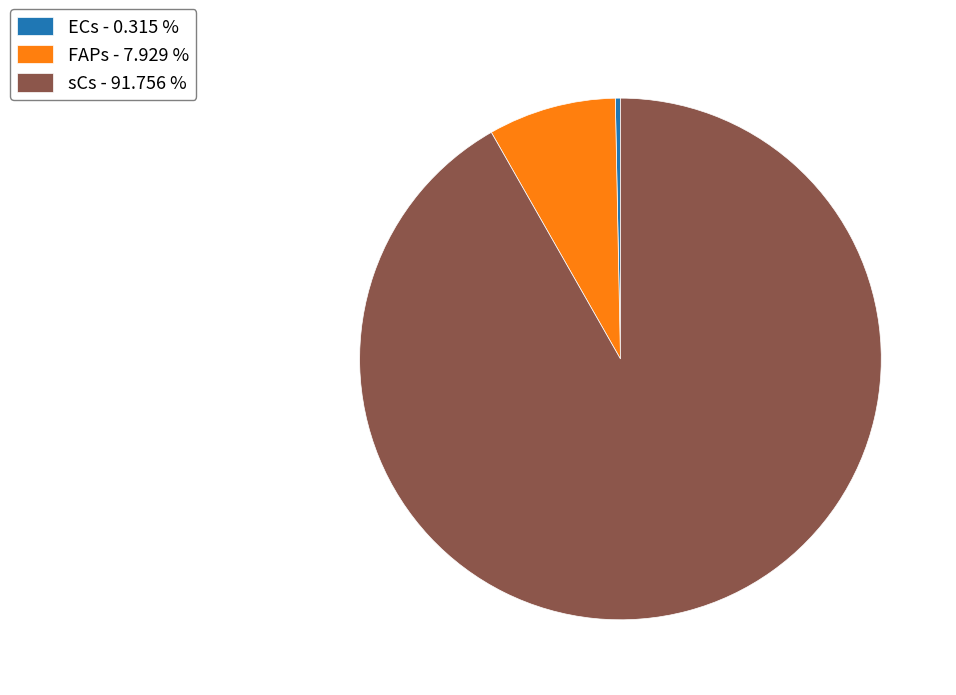

Does any single category account for the majority?

Yes